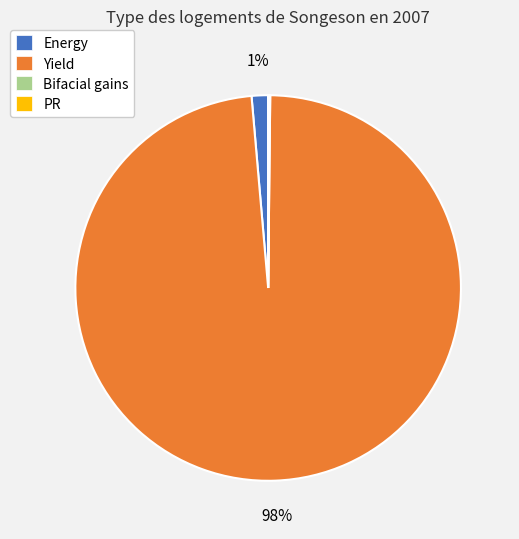

Between Yield and Energy, which is larger?

Yield